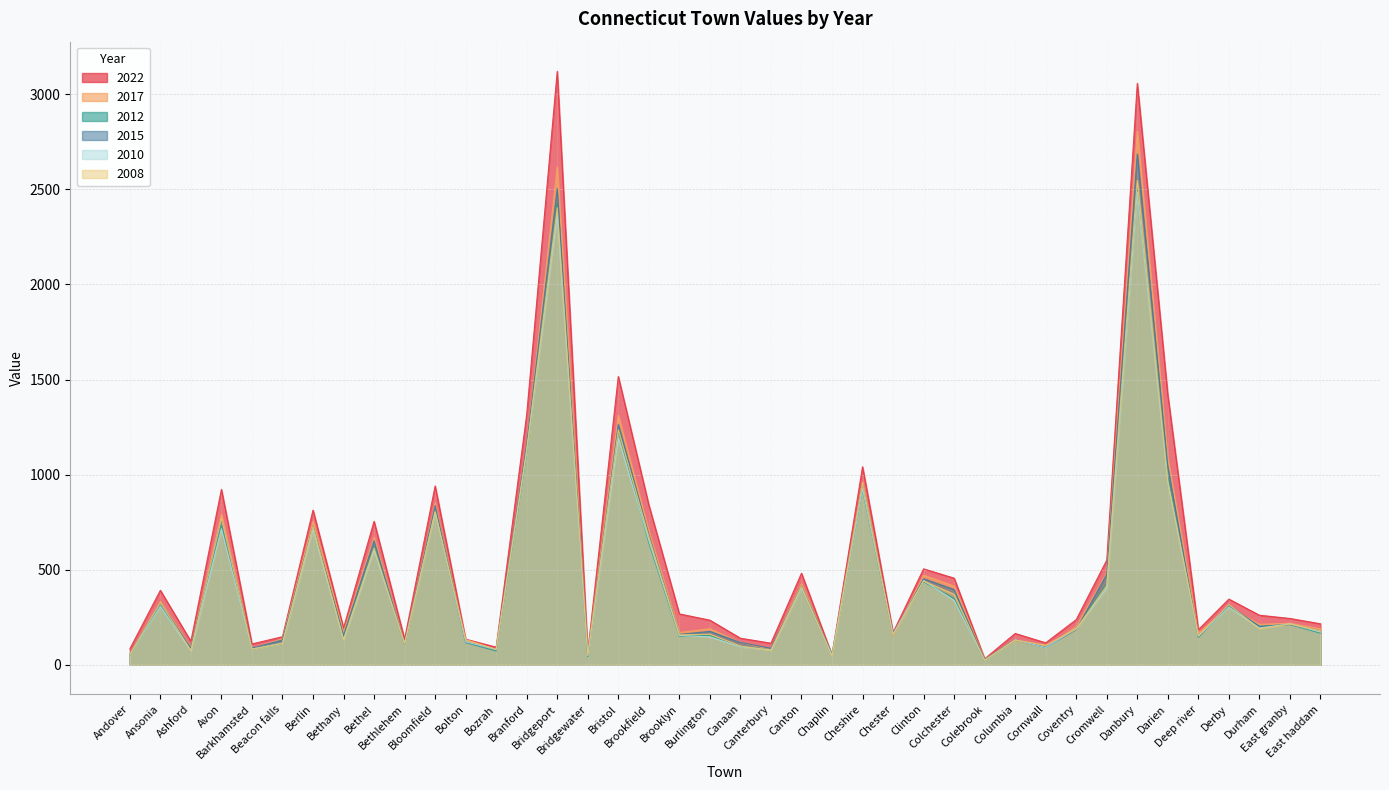

At how many categories does at least one series exceed 2509?

2